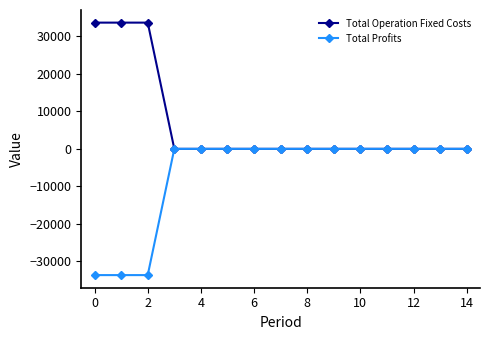

Which series has the largest total across all categories?

Total Operation Fixed Costs